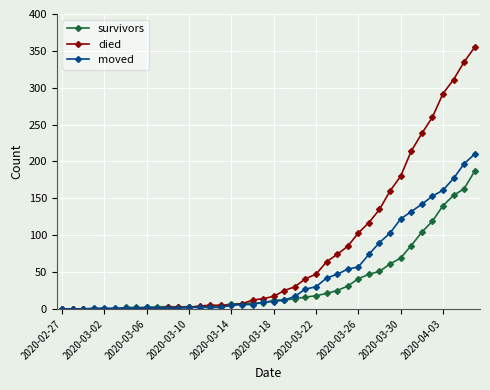

What is the maximum value shown in the chart?

355